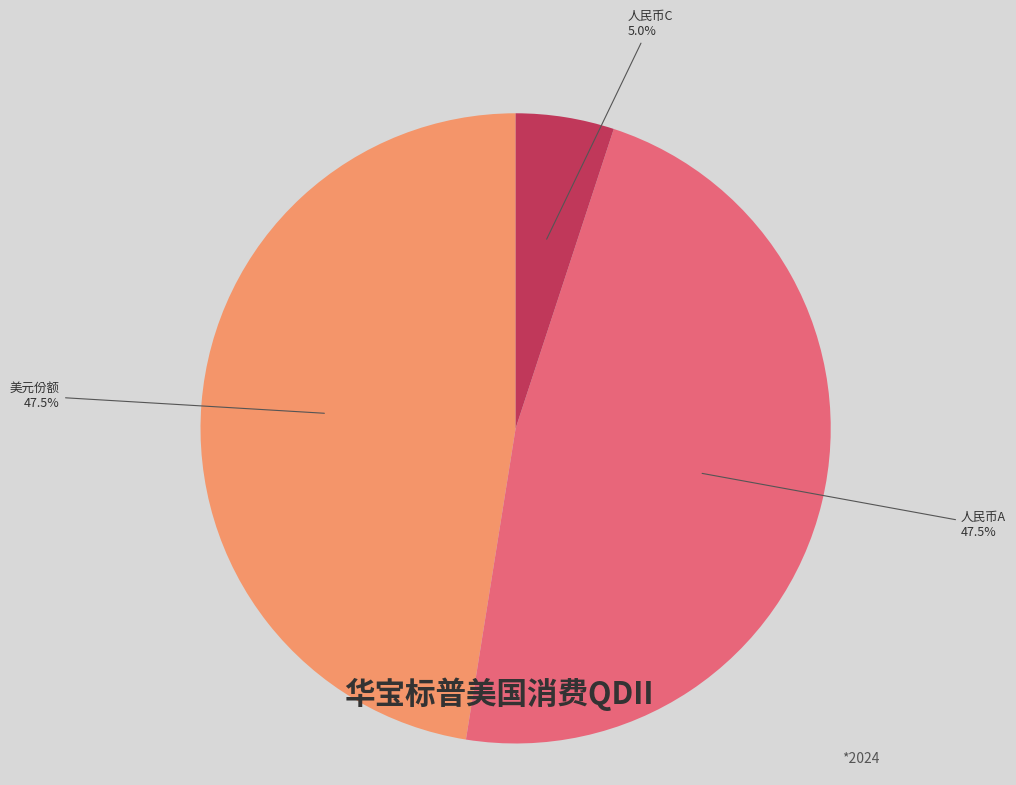

Which slice is the smallest?

人民币C